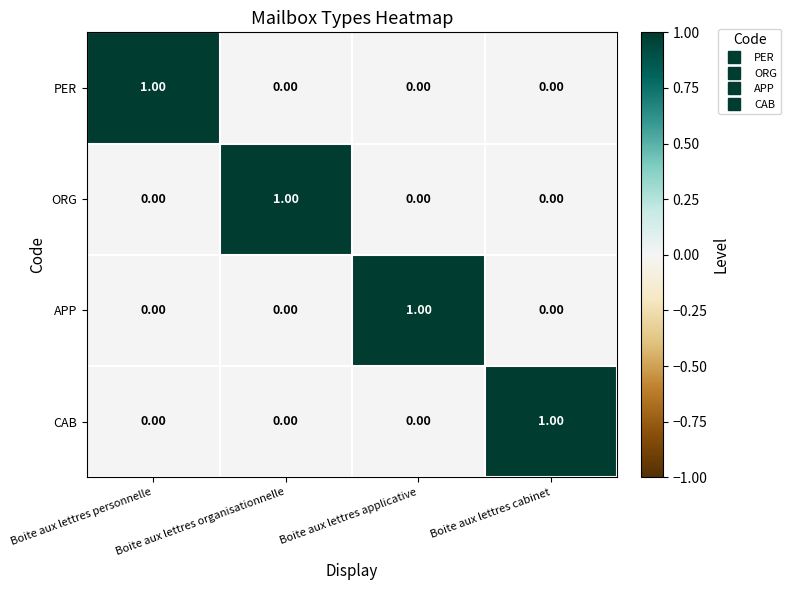

At how many categories does at least one series exceed 0?

4